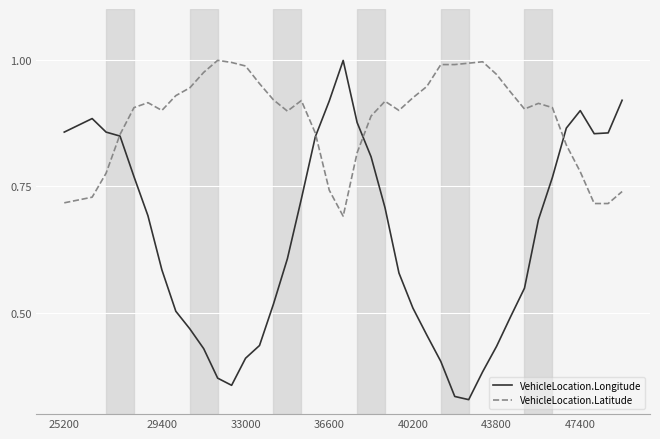

True or false: VehicleLocation.Latitude has more than 0 points higher than both neighbors.

True